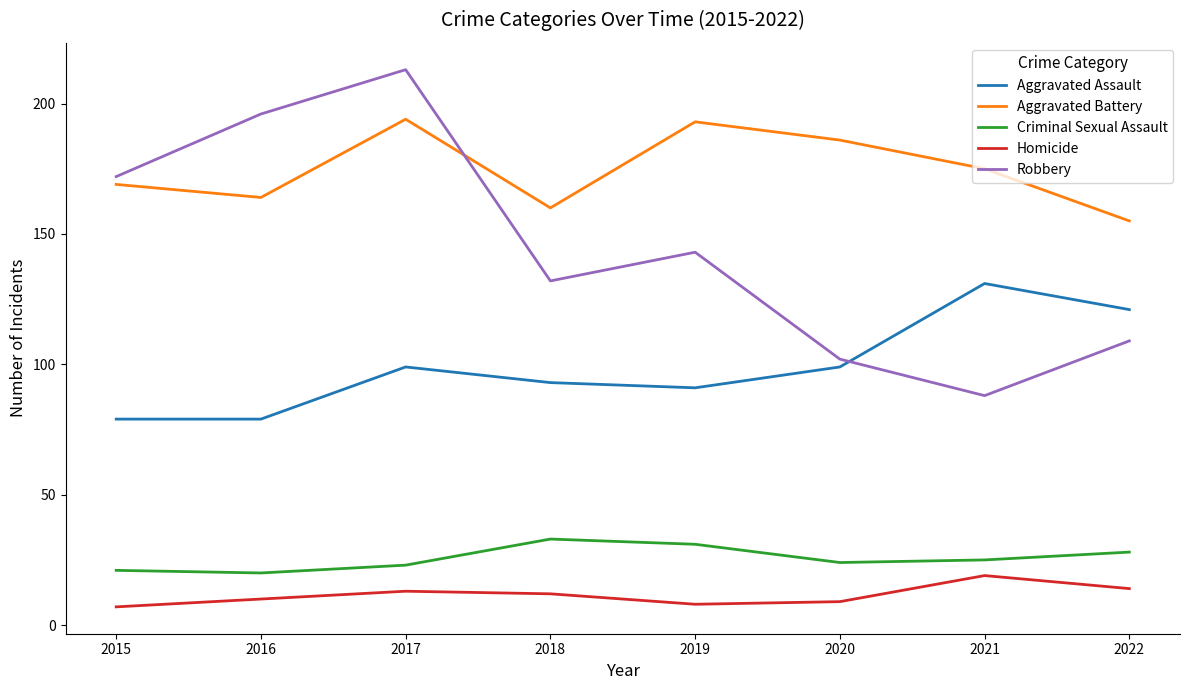

What is the total value across all series at 2022?

427